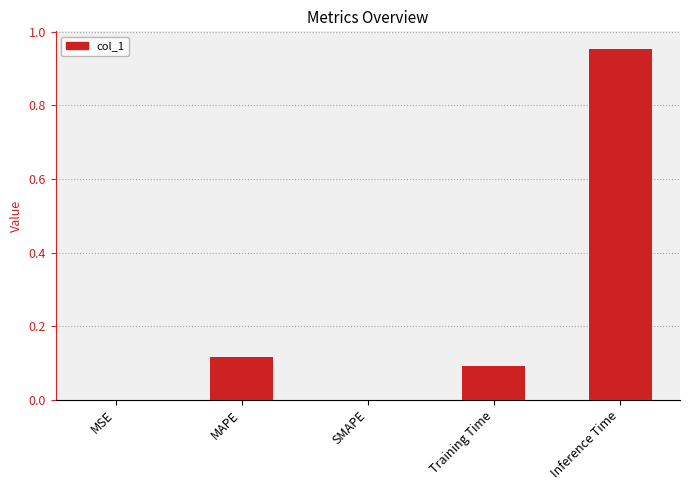

Between SMAPE and Training Time, which is larger?

Training Time